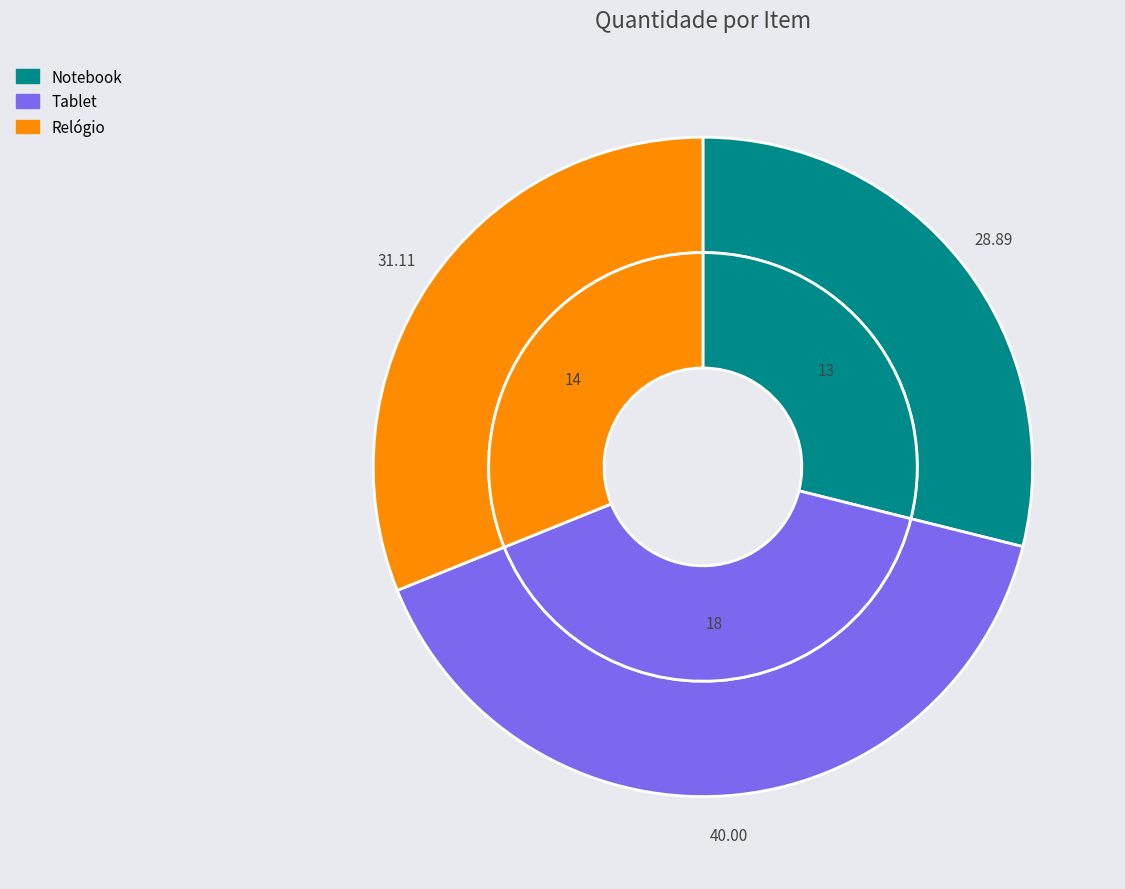

Which slice is the smallest?

Notebook